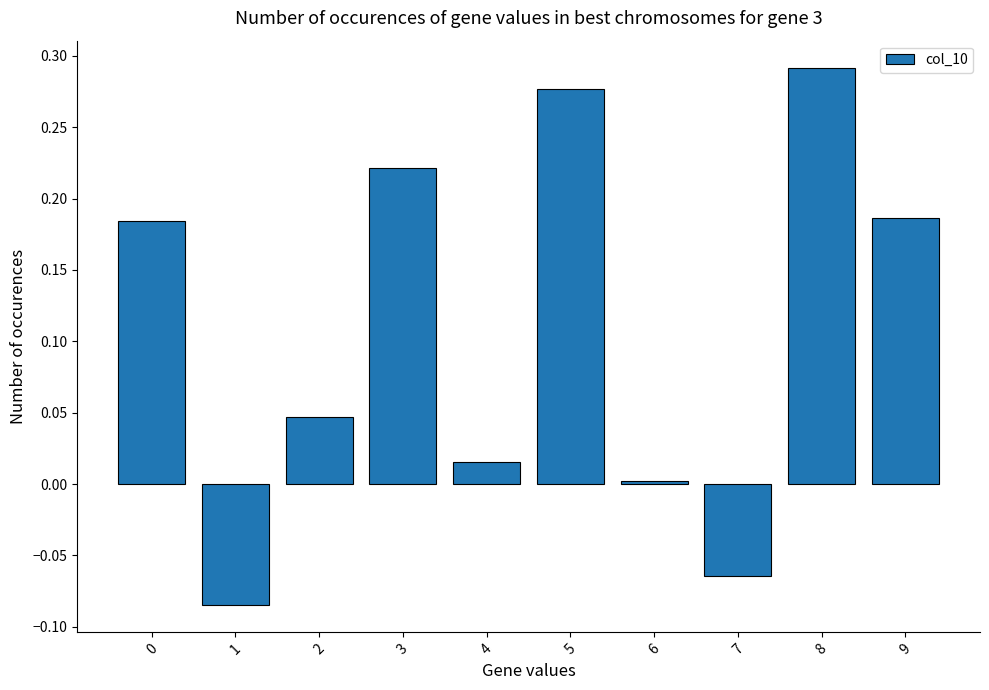

Which has a higher value, 8 or 5?

8